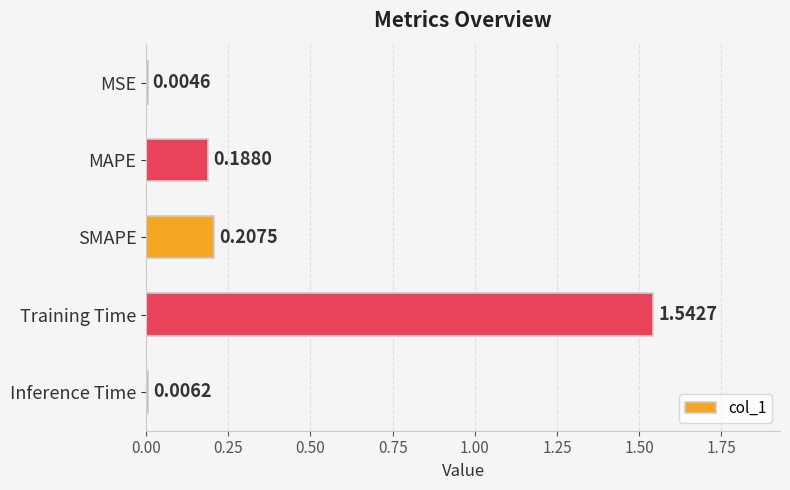

Where is the data nearest to the value 0?

MSE